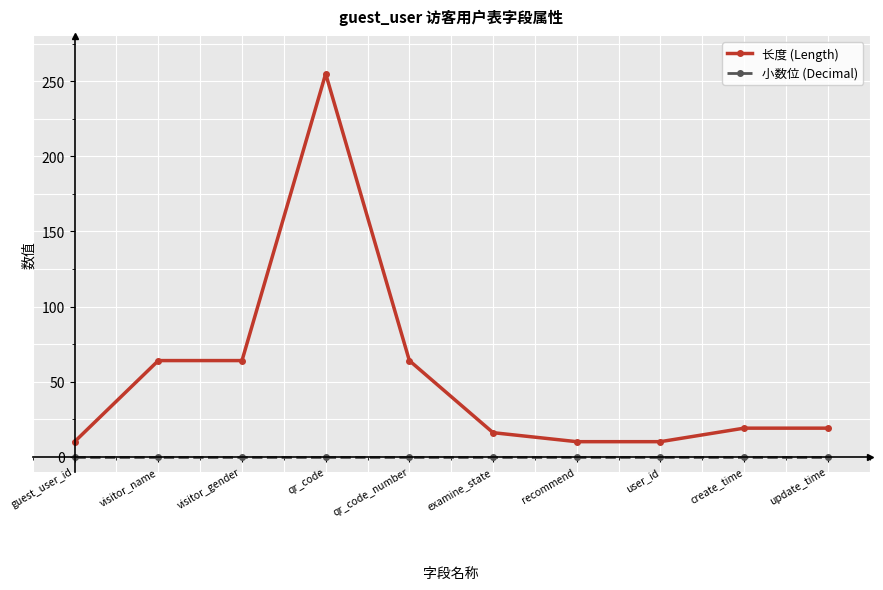

True or false: 小数位 (Decimal) and 长度 (Length) intersect in this chart.

False